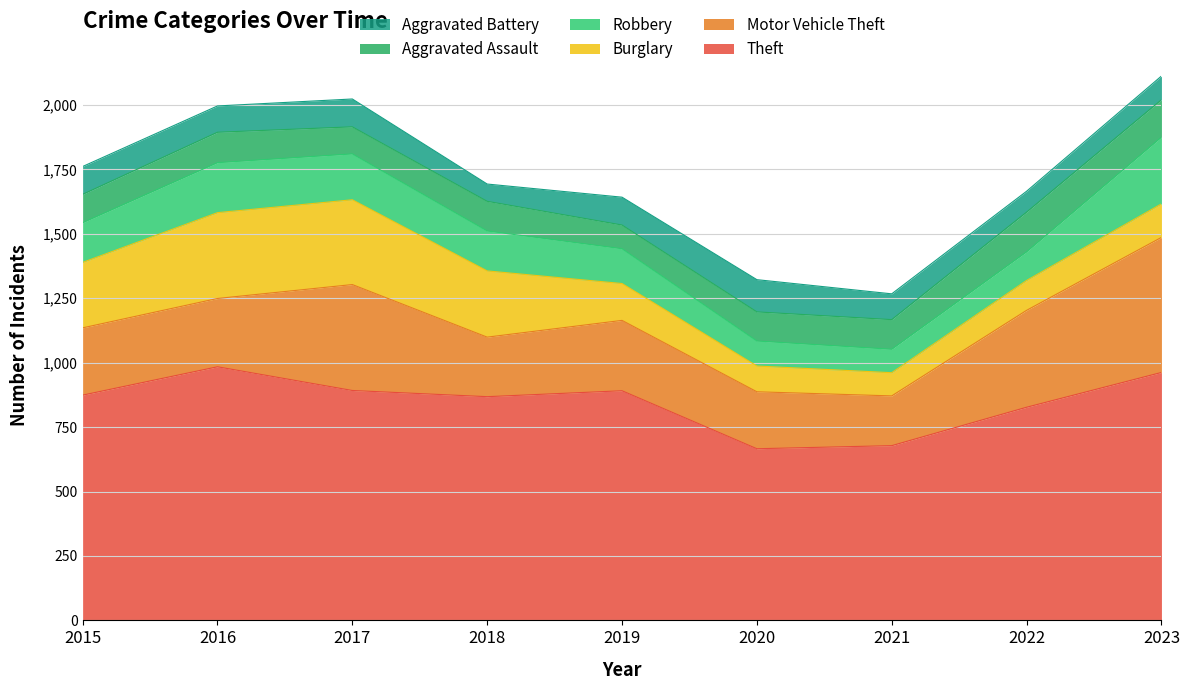

What is the spread (max minus min) of values at 2021?

588